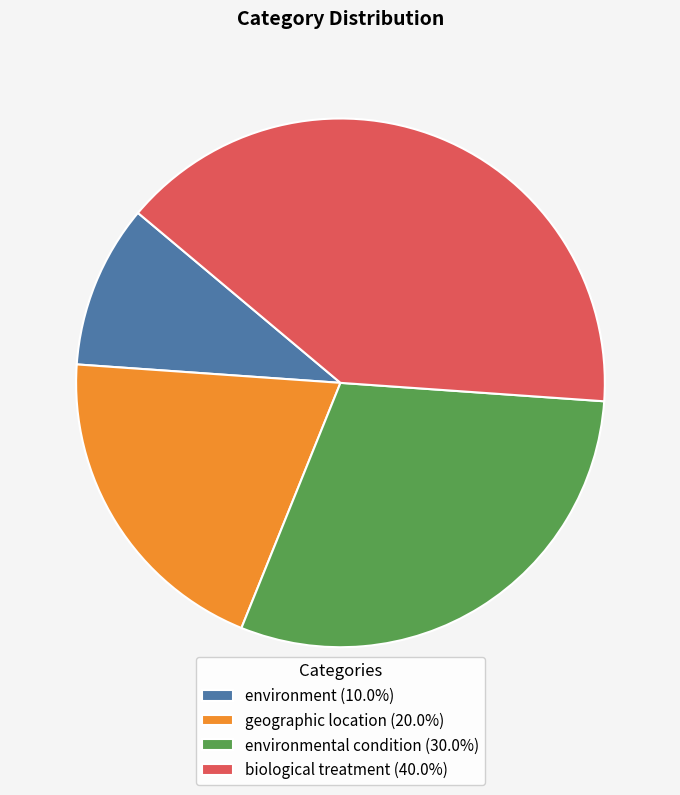

How many slices are in this pie chart?

4